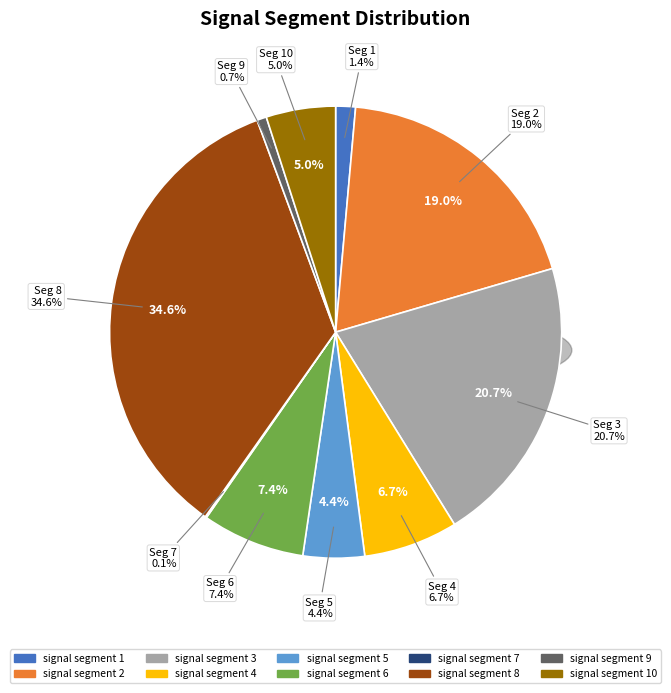

What percentage is NOT represented by signal segment 2?

81.0%